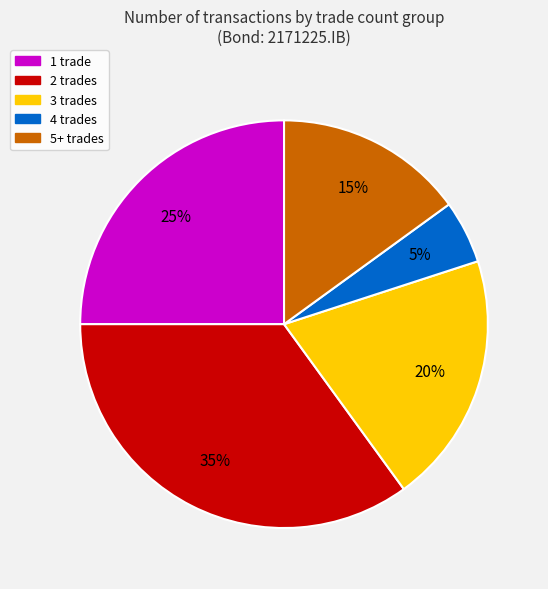

Is there any slice that represents more than half of the pie?

No